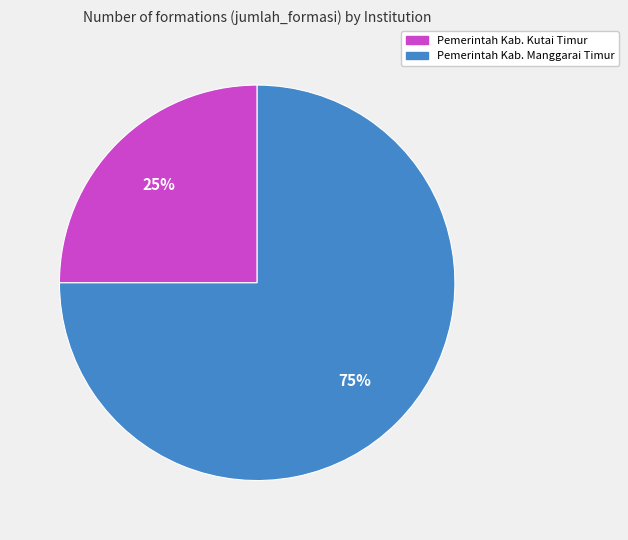

To the nearest percent, what is the average slice percentage?

50%